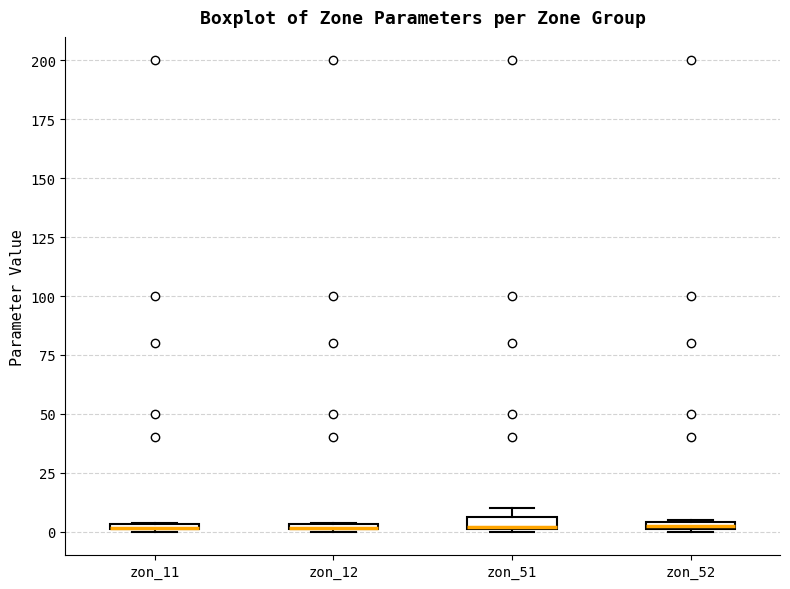

Where is the lower edge of the box for zon_51 on the y-axis? The values are not printed on the chart, so give them approximately, as read against the axis.

0